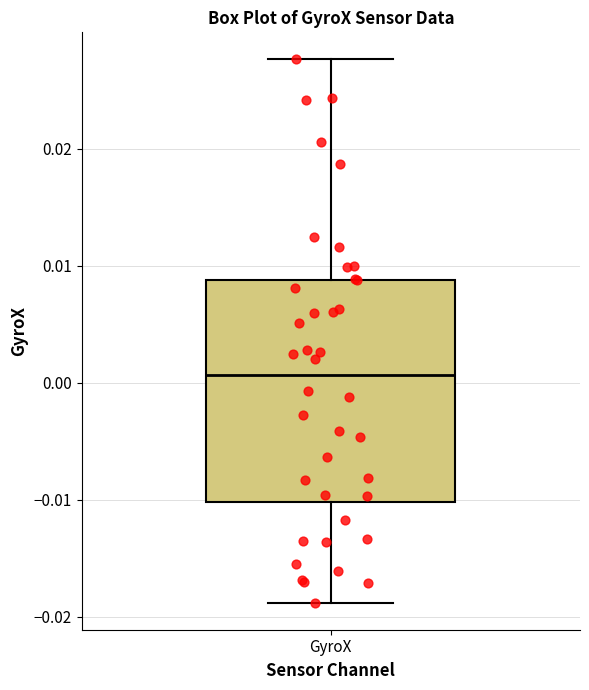

Read this box plot against the y-axis: the position of the median line, the range covered by the box, and the ends of both whiskers. The values are not printed on the chart, so give them approximately, as read against the axis.

median 0.001, box -0.010 to 0.009, whiskers -0.019 to 0.028